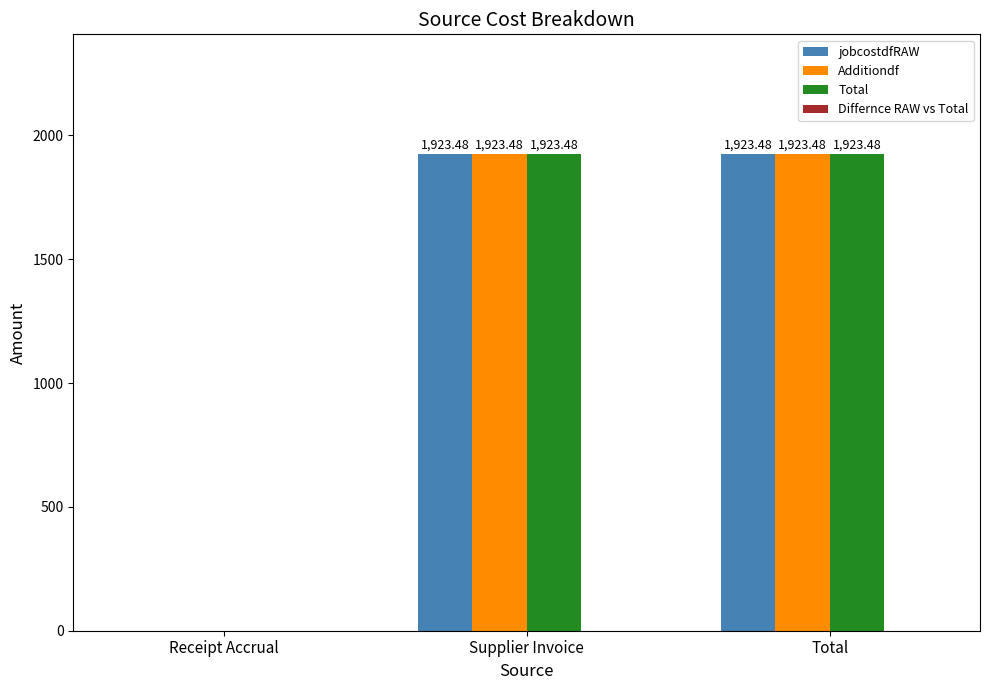

What is the total value across all series at Supplier Invoice?

5770.4